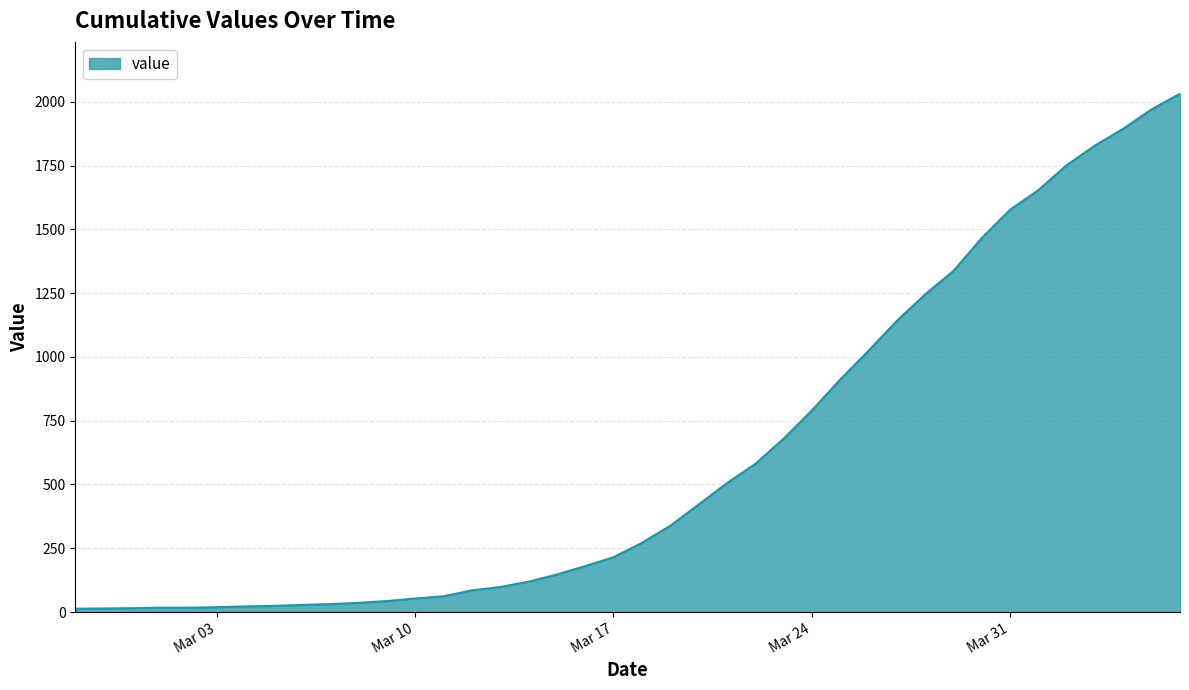

How many series are shown in this chart?

1